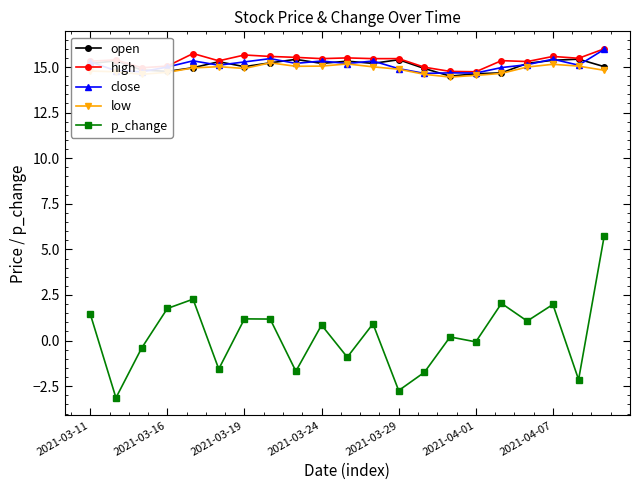

What is the value of the open point at the 16th from the left?

14.6